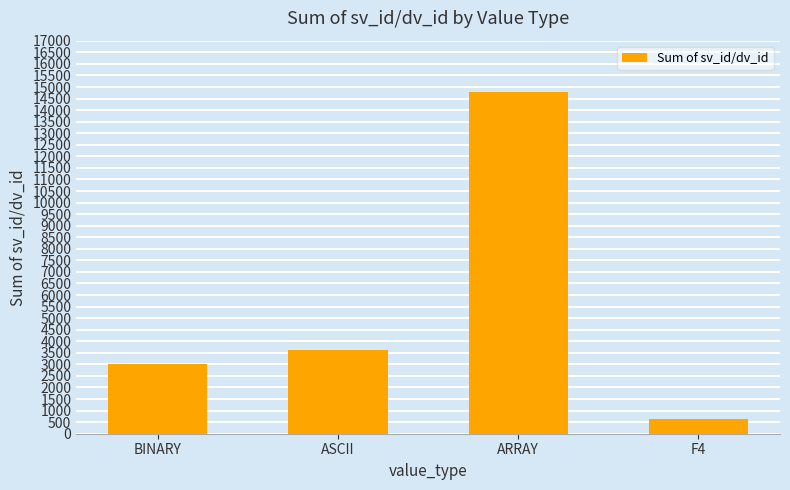

What is the ratio of the value at ARRAY to the value at F4?

23.8